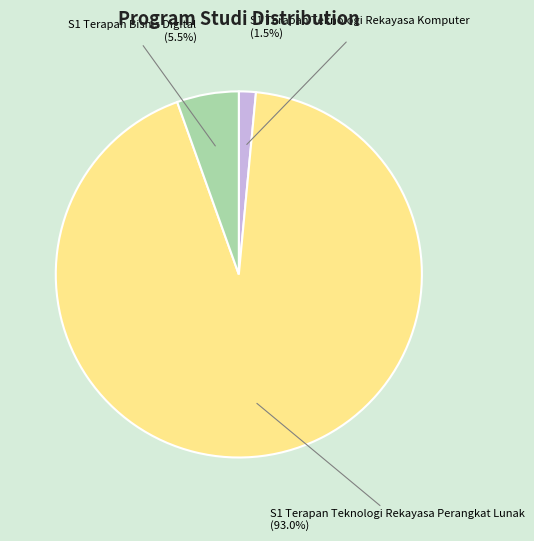

Which slice is the smallest?

S1 Terapan Teknologi Rekayasa Komputer